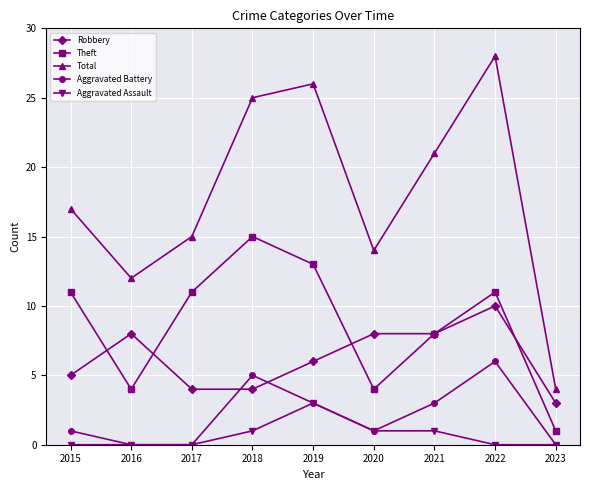

Rank the series by their maximum value, from lowest to highest.

Aggravated Assault, Aggravated Battery, Robbery, Theft, Total